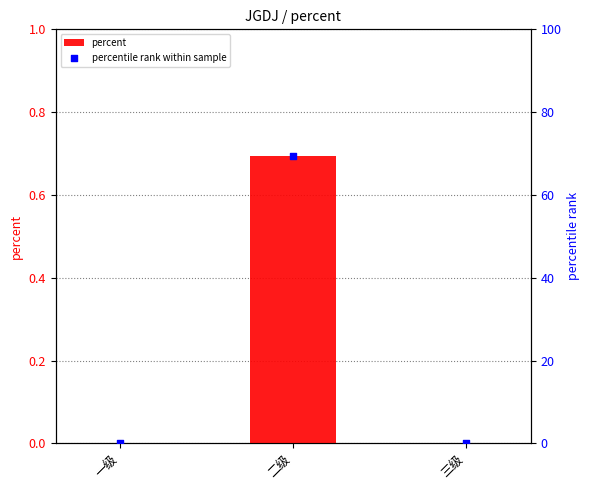

What is the total value across all series at 二级?

70.0